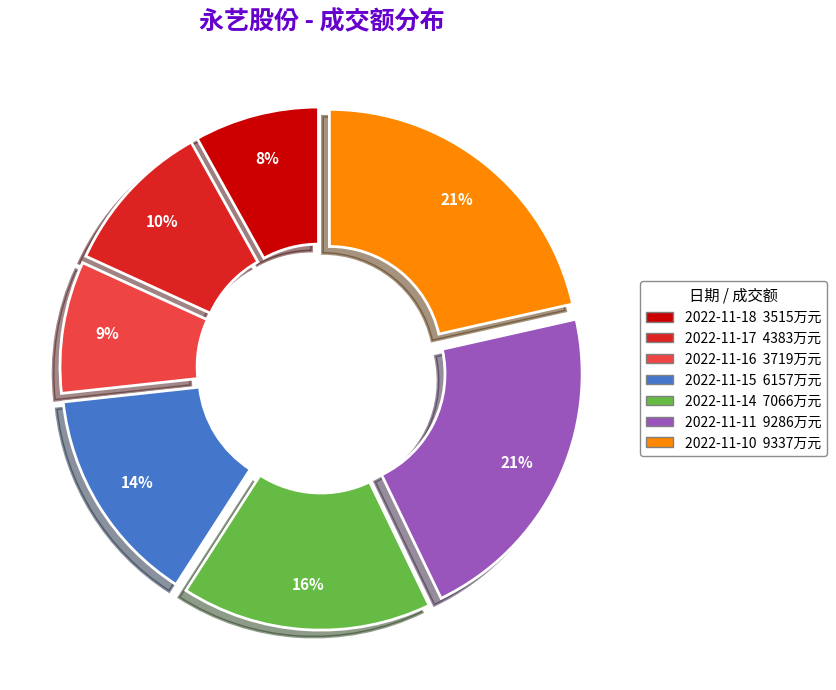

Is it true that 2022-11-14 is 16% of the pie?

True